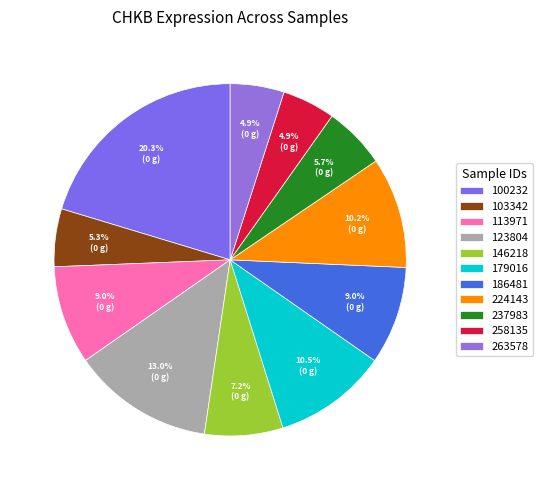

What is the change in value from 179016 to 263578?

-38.3